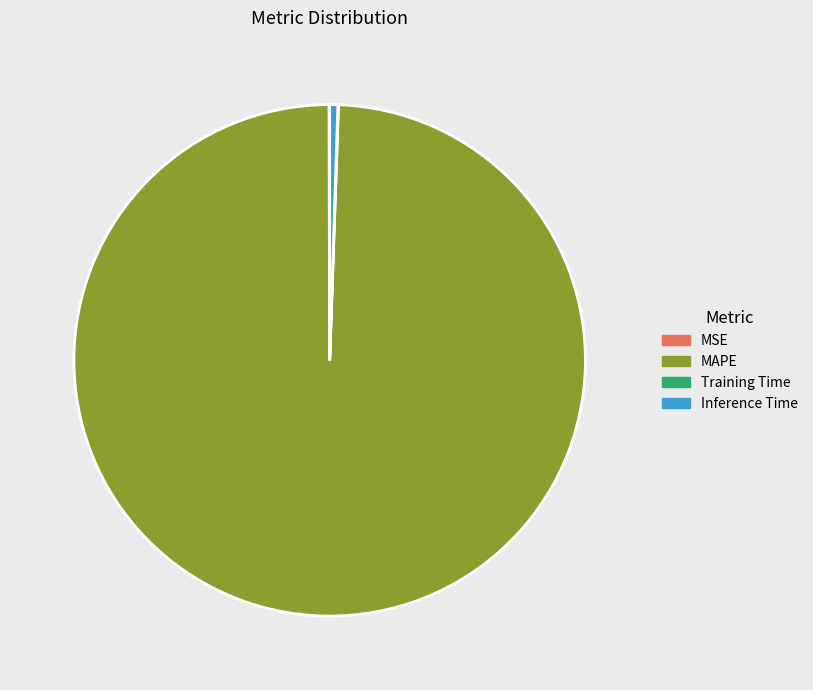

Does MAPE account for over 50% of the chart?

Yes